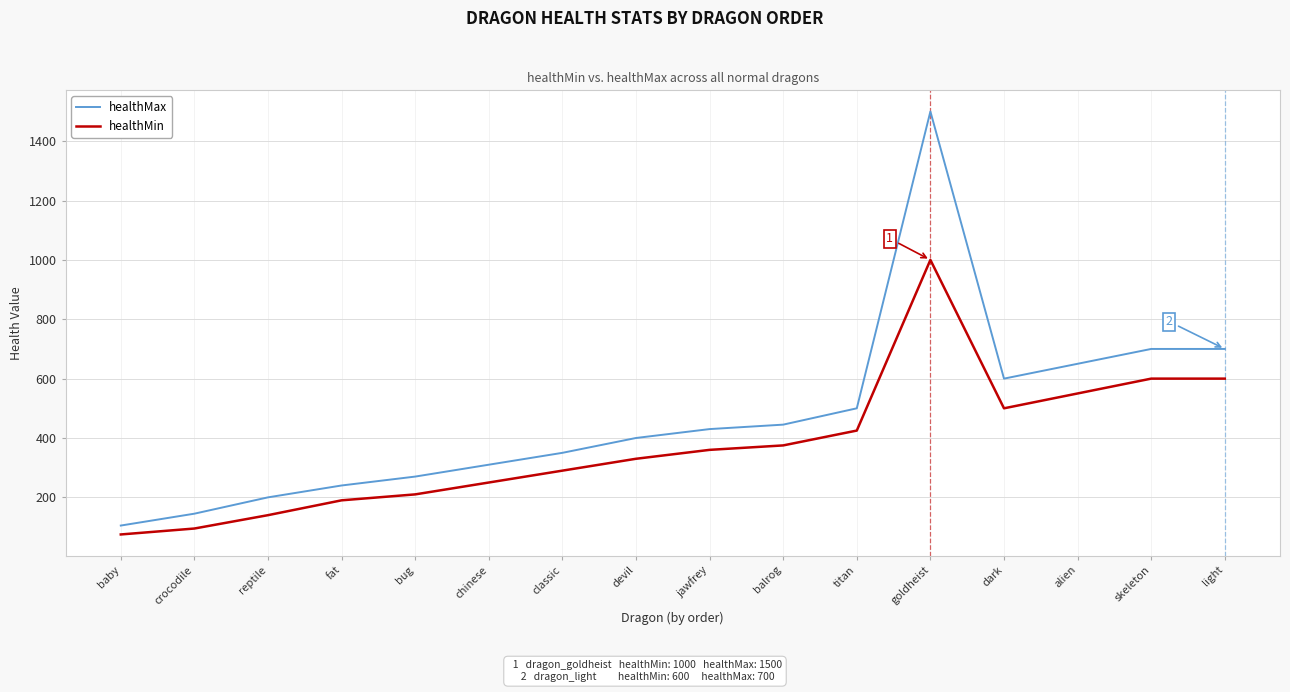

Which series has the largest range (max minus min)?

healthMax